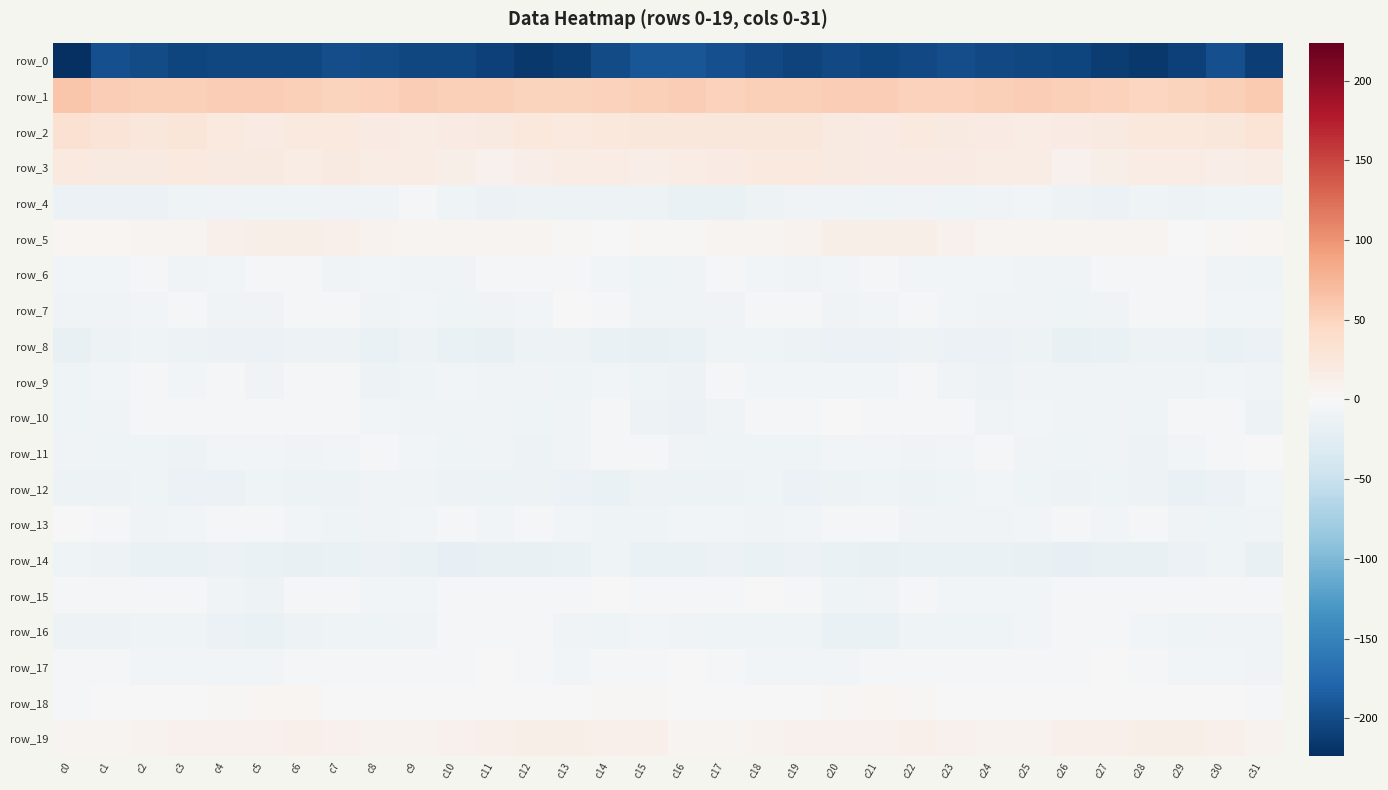

Which has a higher value, c31 or c29?

c29